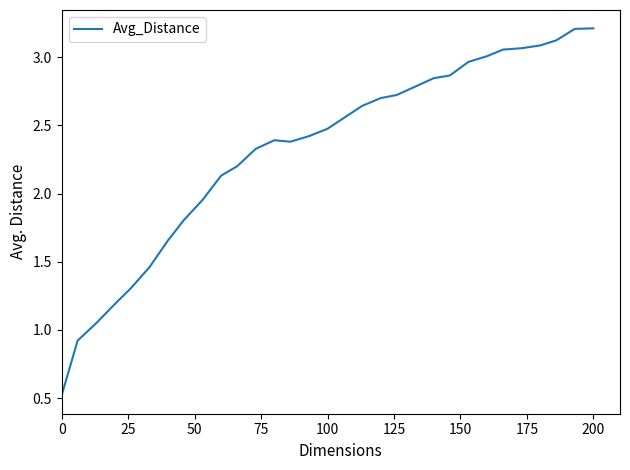

What is the greatest value displayed?

3.2